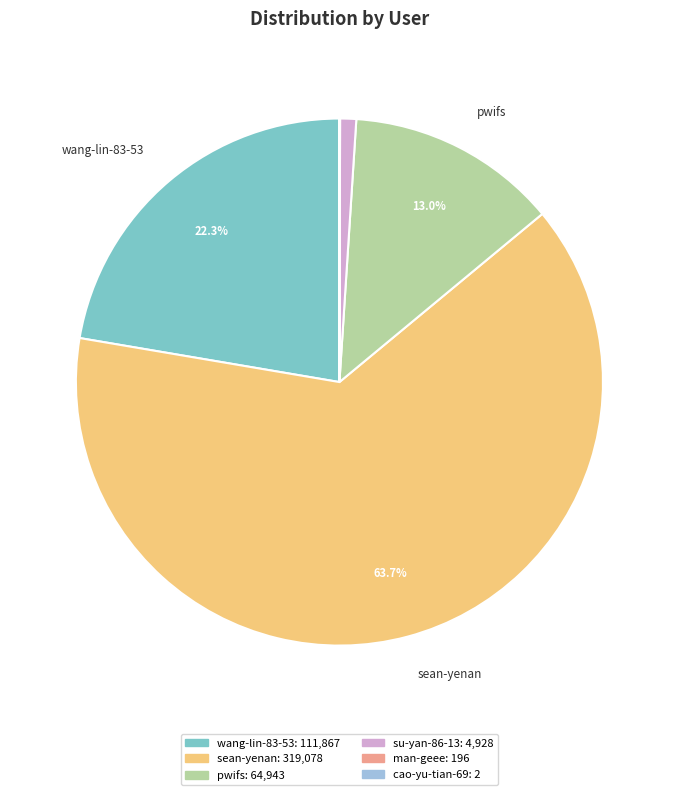

Is there a majority slice in this chart?

Yes